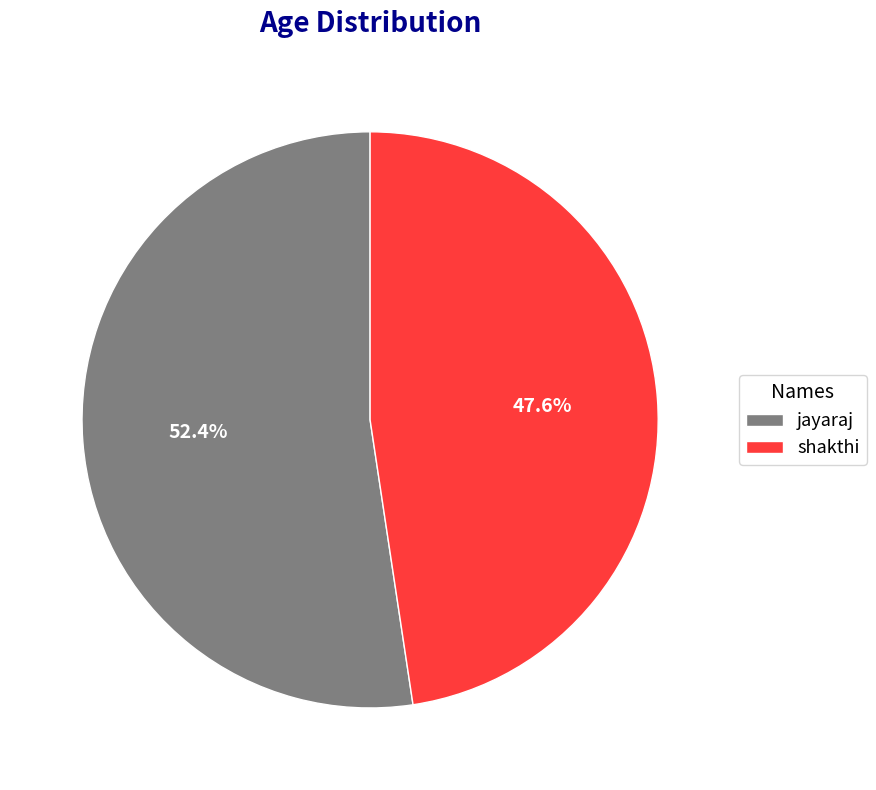

To the nearest percent, what is the combined percentage of jayaraj and shakthi?

100%